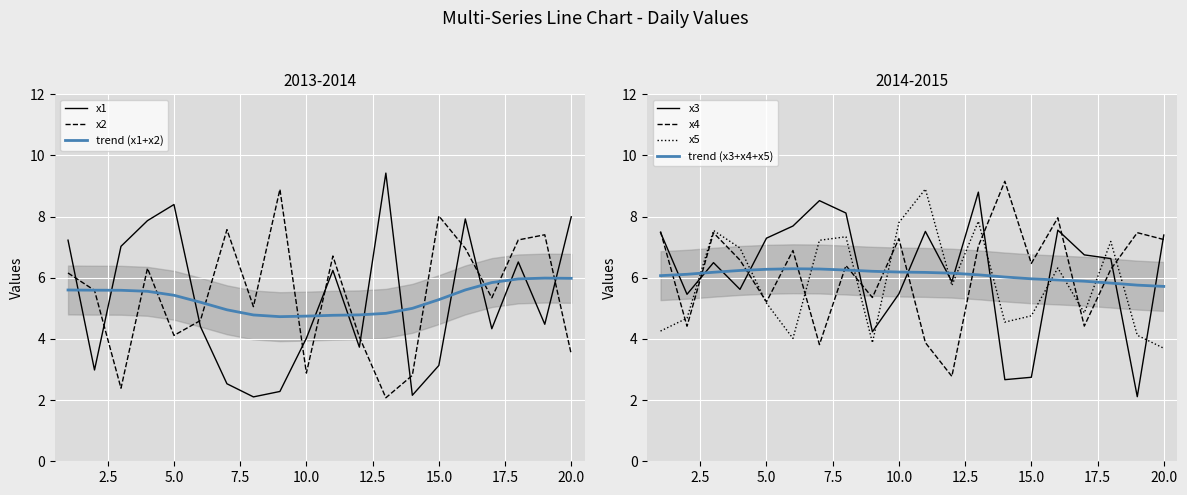

Which series ends up on top after the final intersection of x4 and x3?

x3